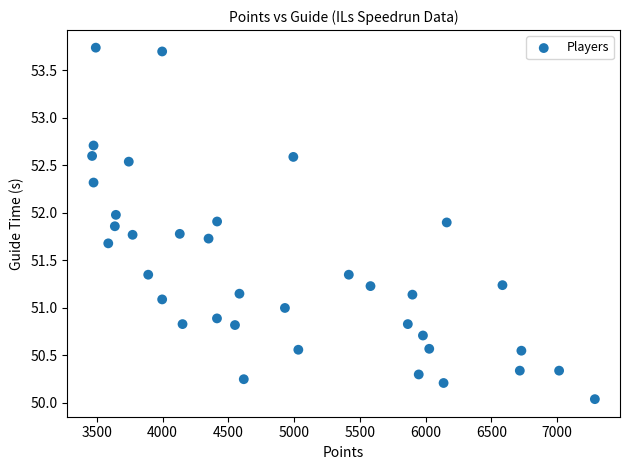

What is the range of X values (max minus min)?

3825.0